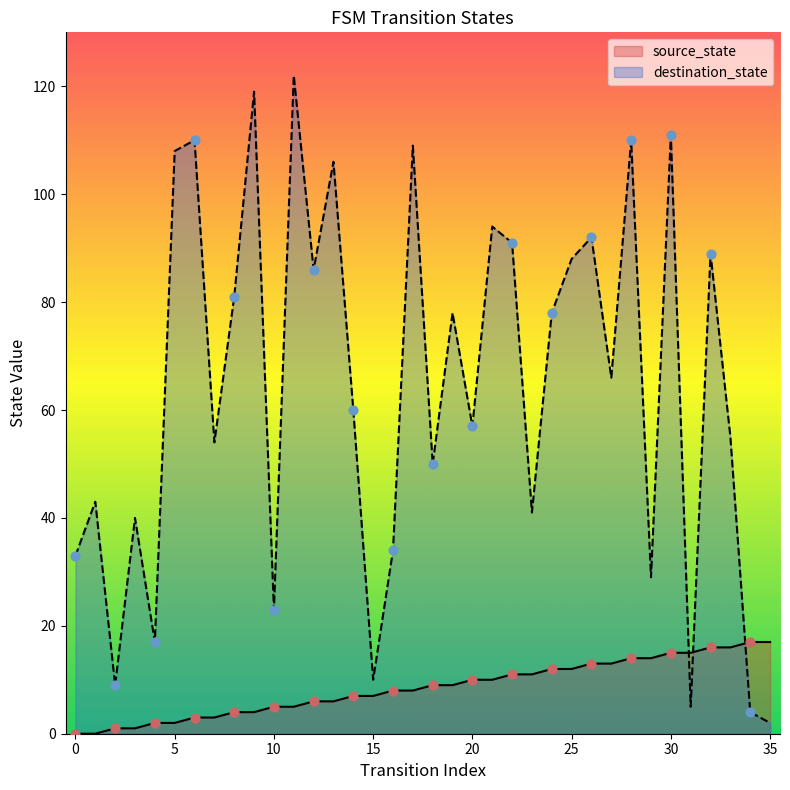

Which series reaches the maximum Y coordinate?

destination_state